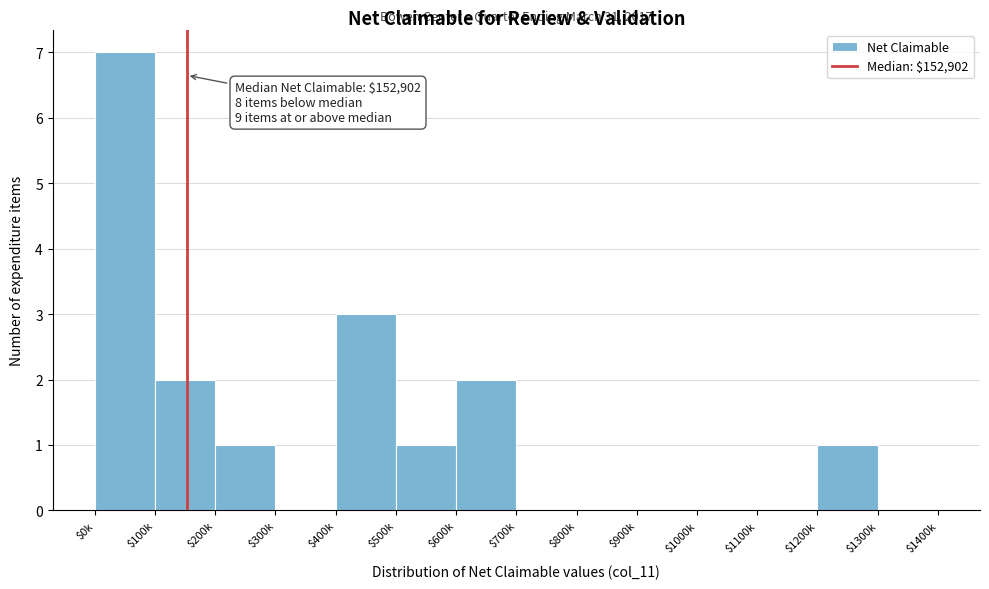

What is the sum of all values?

17